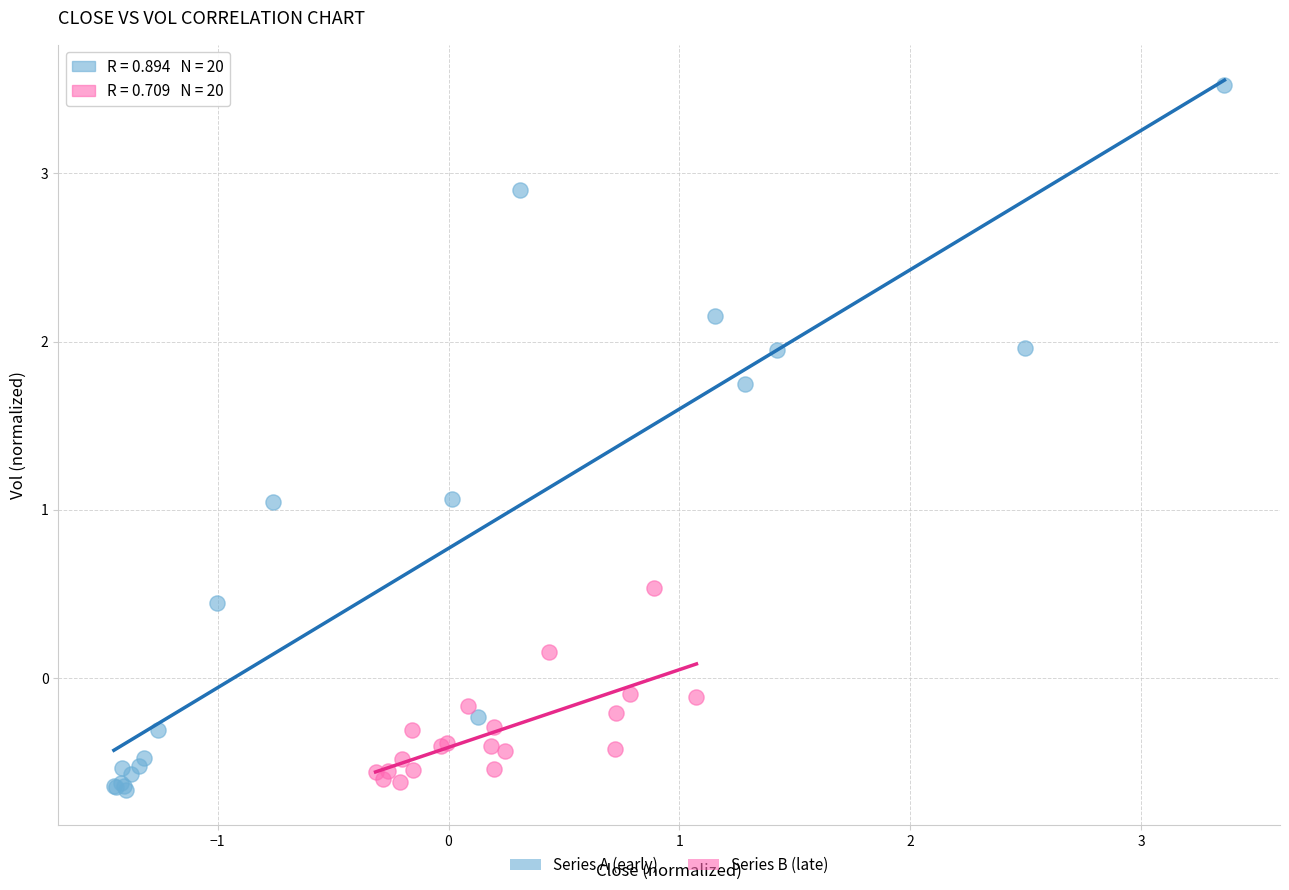

Which series contains the highest Y value?

Series A (early)